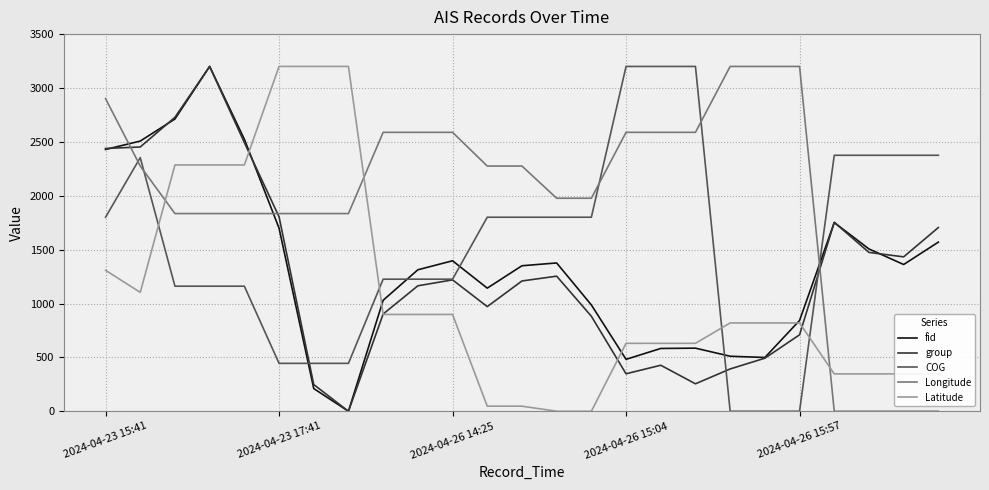

Which series has the largest total across all categories?

Longitude